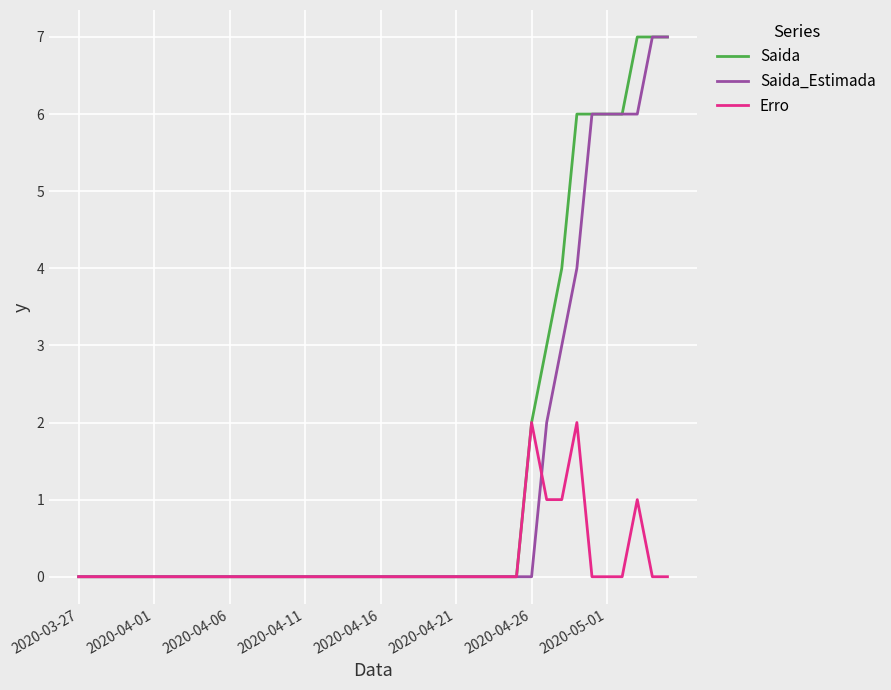

What is the highest value of the Saida series?

7